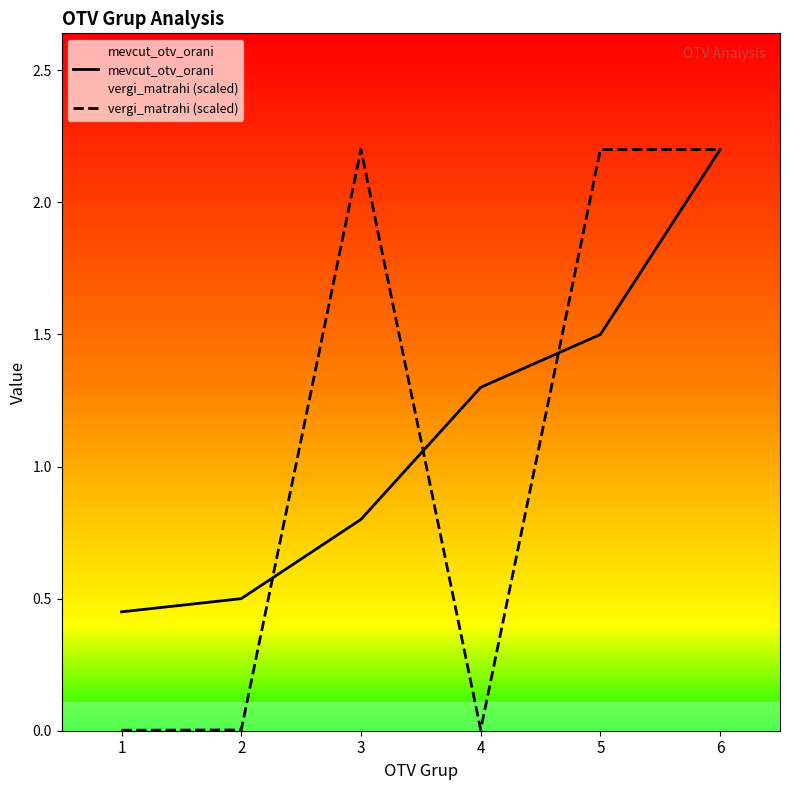

How many lines are shown in the chart?

2